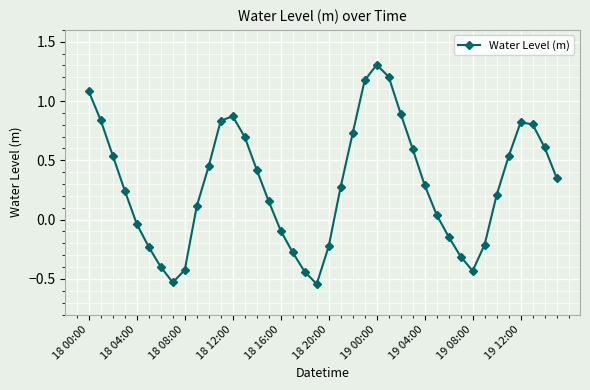

What is the average value?

0.3